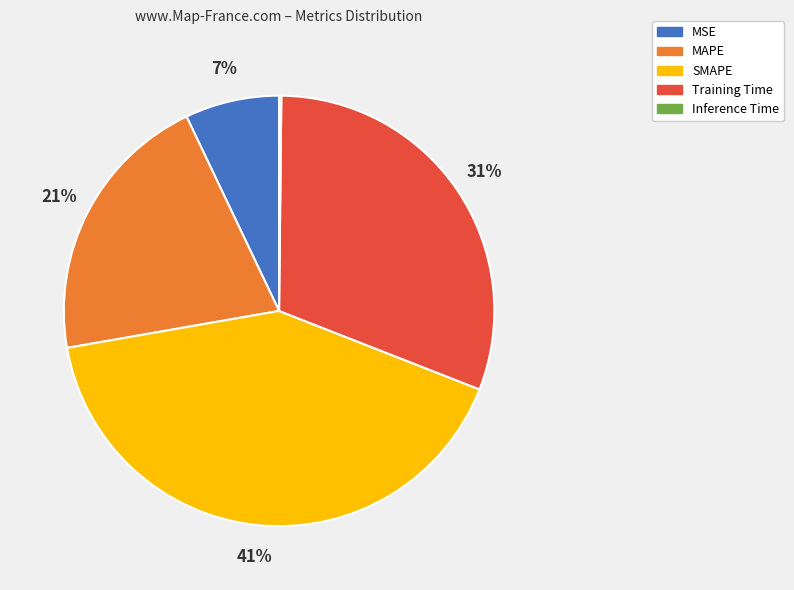

Which slice is the largest?

SMAPE